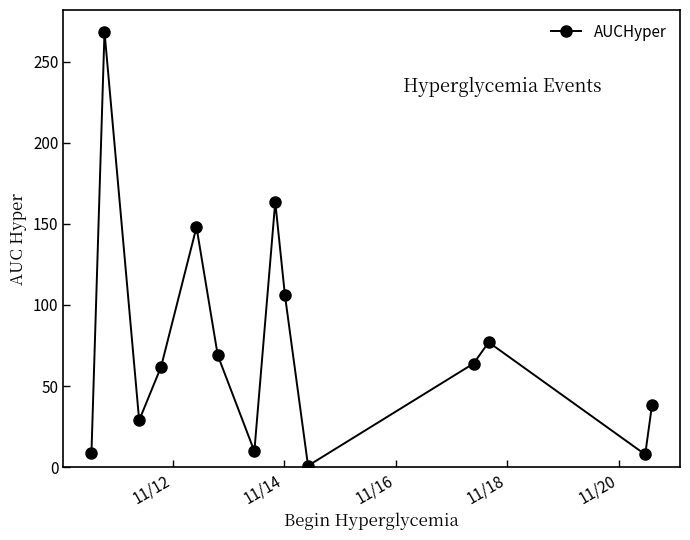

What is the value of the 11th point from the left?

63.9